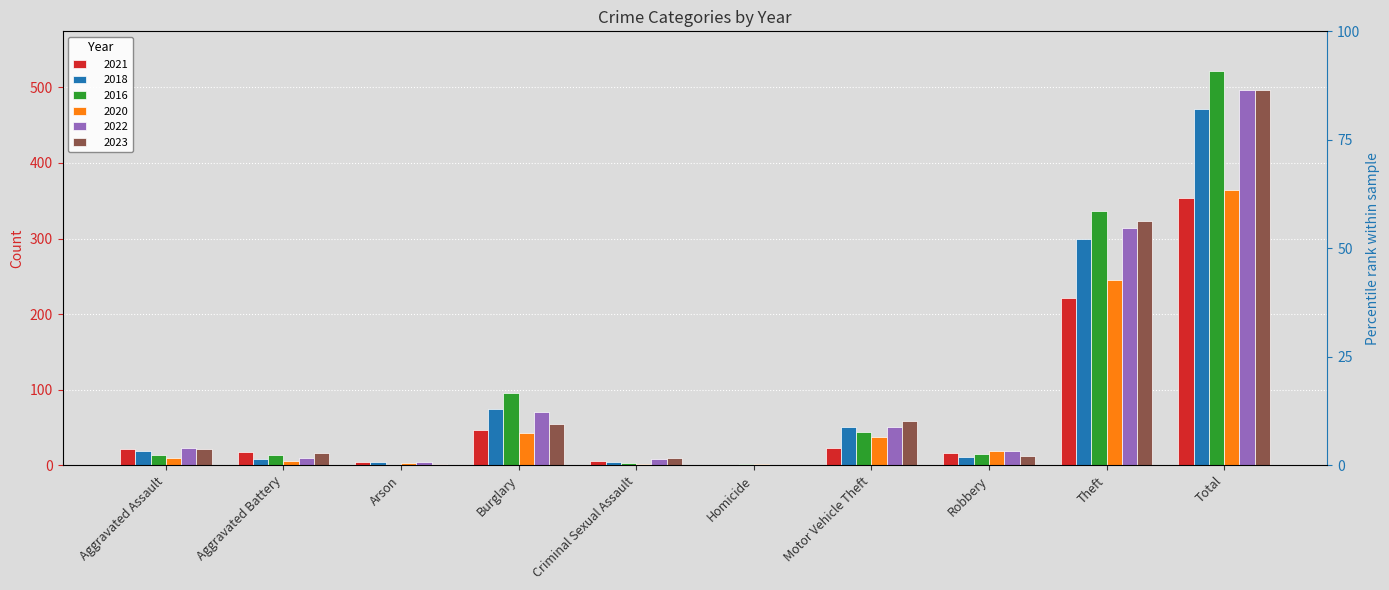

Reading left to right, what are all the values shown in this chart?

2021: 21	17	4	47	5	0	23	16	221	354
2018: 19	8	4	75	4	0	50	11	300	471
2016: 13	13	0	96	3	1	44	15	337	522
2020: 9	6	3	42	2	1	37	19	245	364
2022: 23	9	4	70	8	0	50	19	314	497
2023: 22	16	2	54	9	0	58	12	323	496